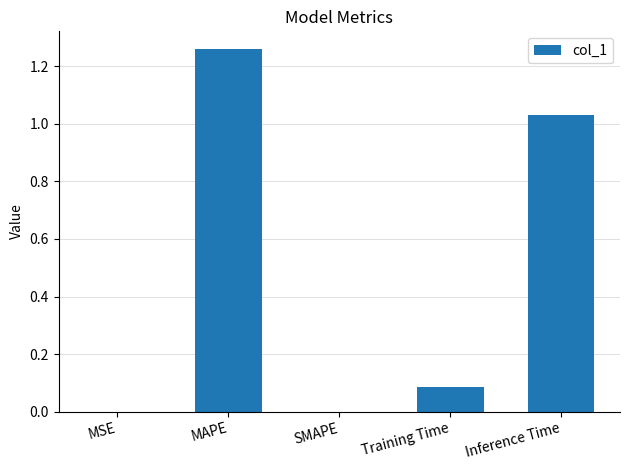

What is the sum of all values?

2.4